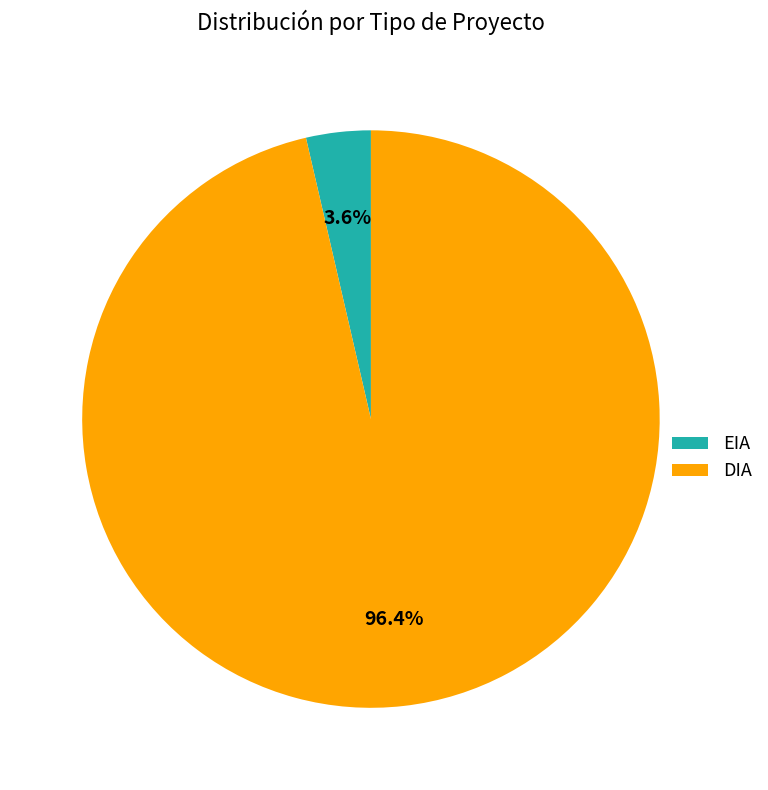

To the nearest percent, what portion does EIA represent?

4%